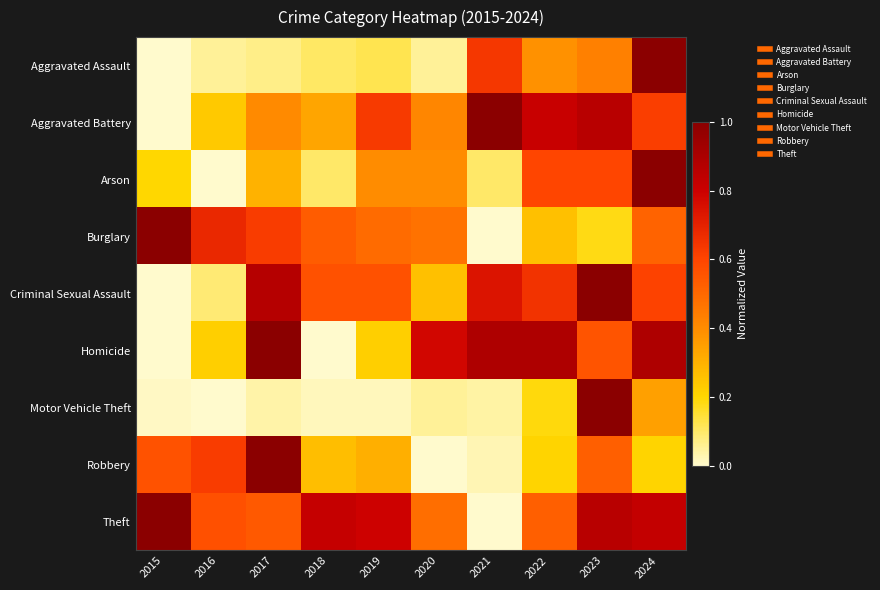

At how many categories does at least one series exceed 0?

10